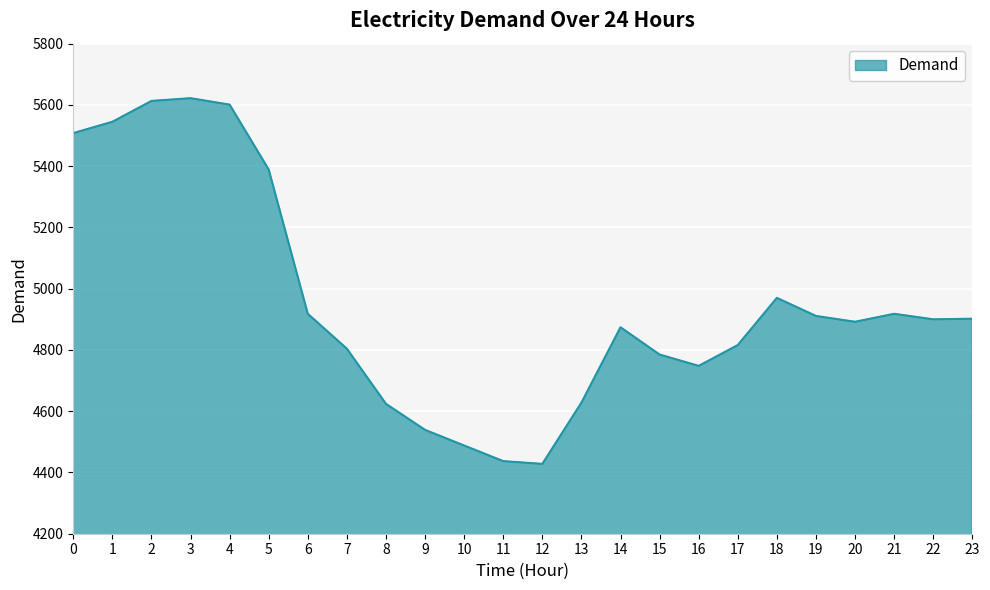

What is the change in value from 1 to 23?

-643